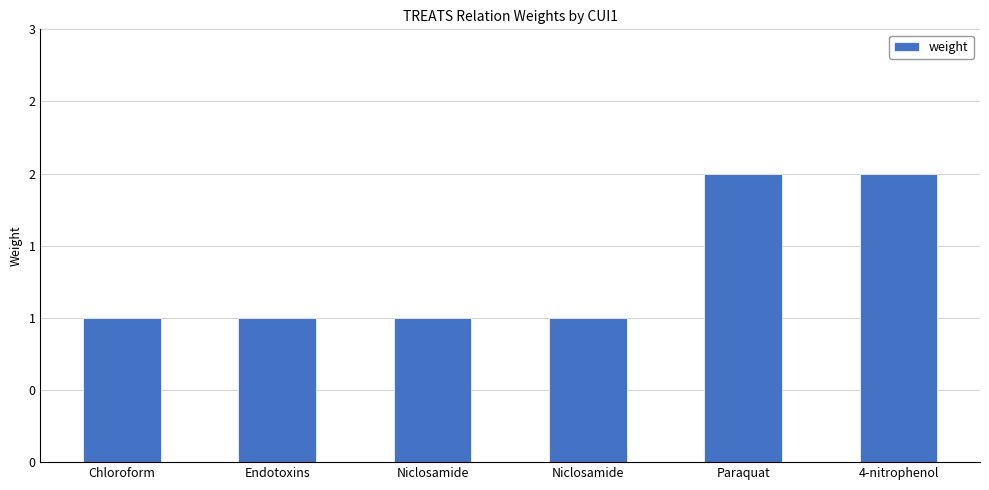

What is the greatest value displayed?

2